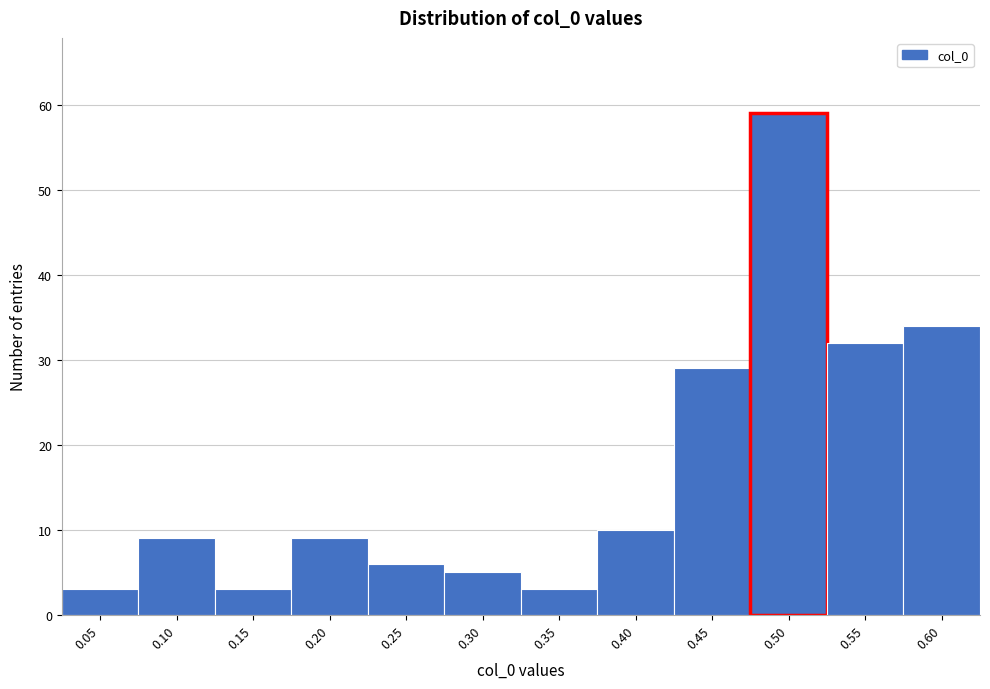

Reading right to left, what are all the values shown in this chart?

34	32	59	29	10	3	5	6	9	3	9	3